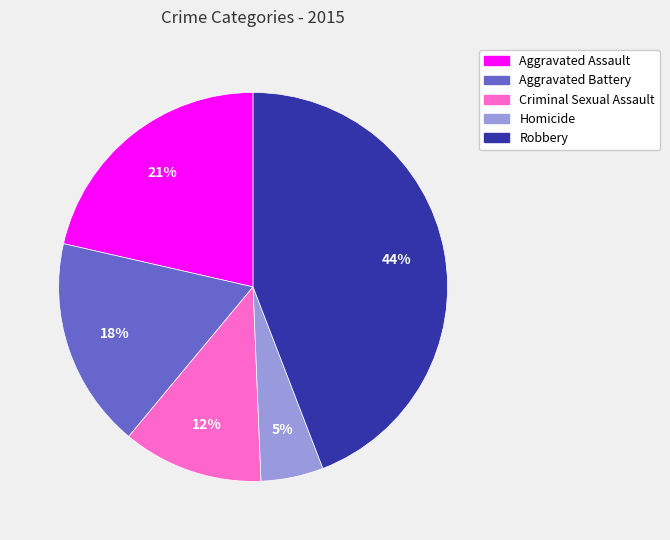

Which has a higher value, Homicide or Robbery?

Robbery